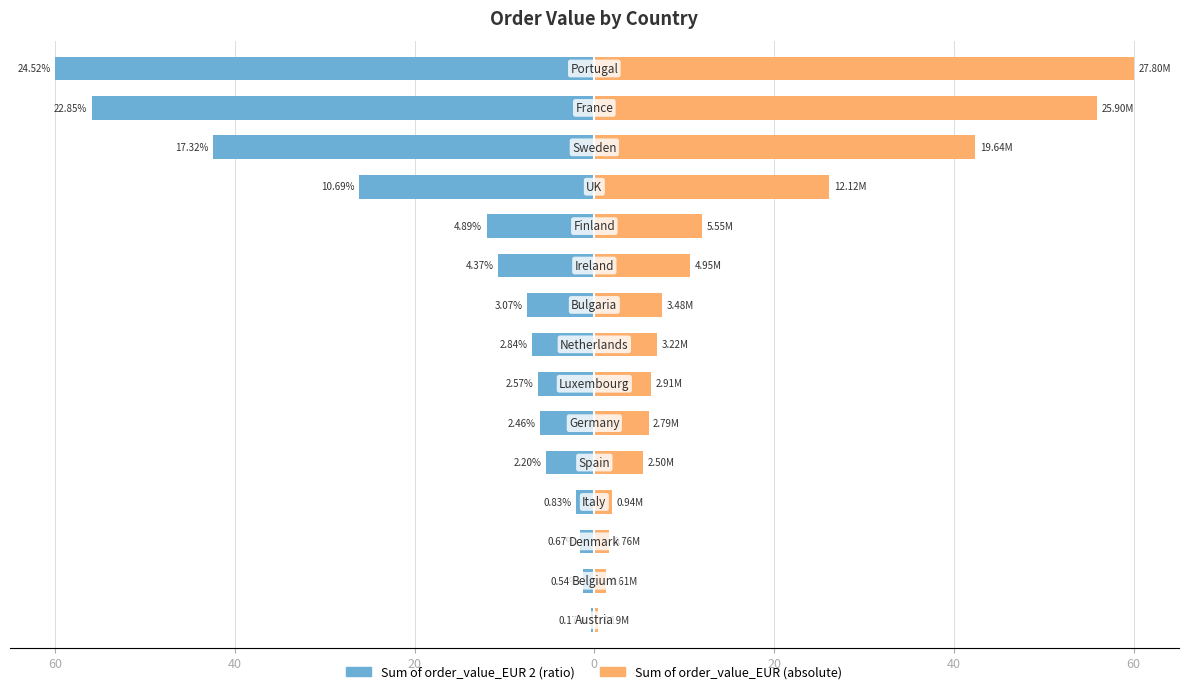

Reading left to right, transcribe all the data shown in this chart.

Sum of order_value_EUR 2: -0.4	-1.3	-1.6	-2.0	-5.4	-6.0	-6.3	-7.0	-7.5	-10.7	-12.0	-26.2	-42.4	-55.9	-60.0
Sum of order_value_EUR: 0.4	1.3	1.6	2.0	5.4	6.0	6.3	7.0	7.5	10.7	12.0	26.2	42.4	55.9	60.0